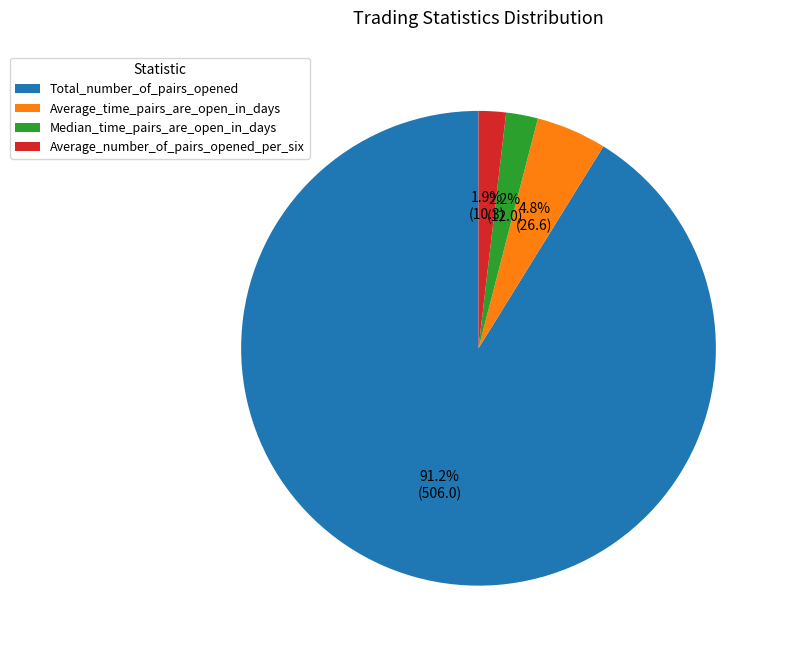

To the nearest percent, what is the average slice percentage?

25%